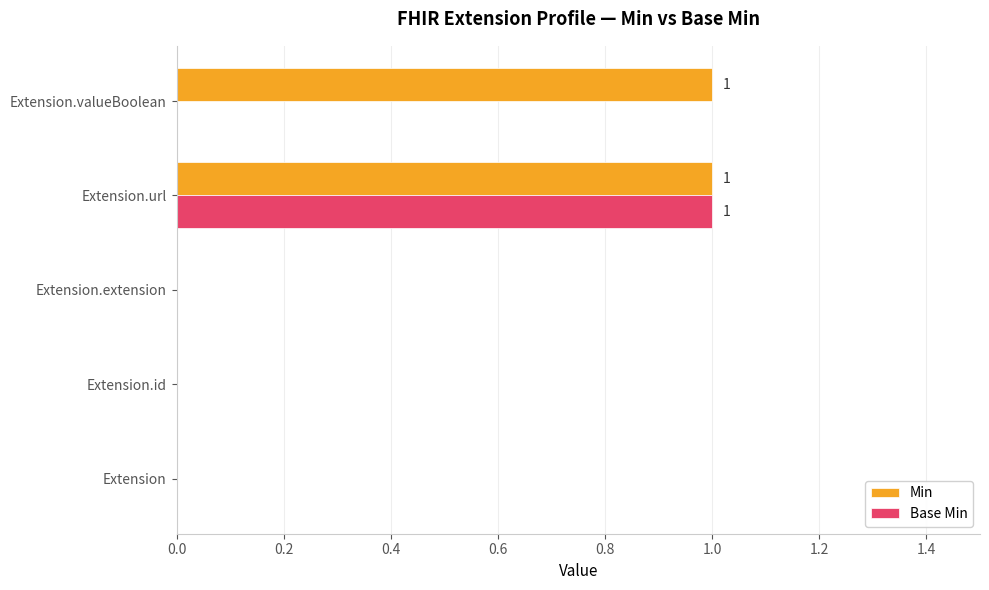

Is it true that Min equals 2 at Extension.valueBoolean?

False